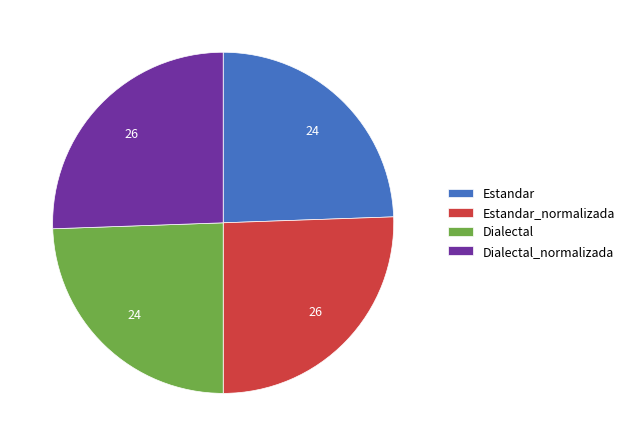

Is there a majority slice in this chart?

No